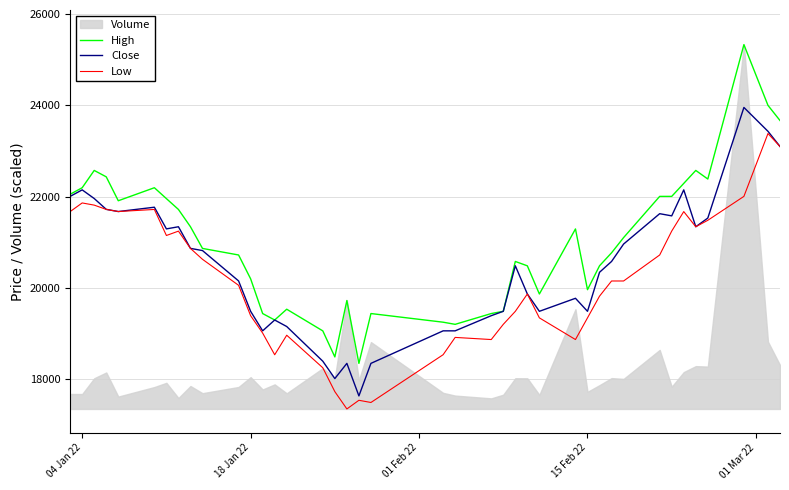

What is the lowest value of the Low series?

17336